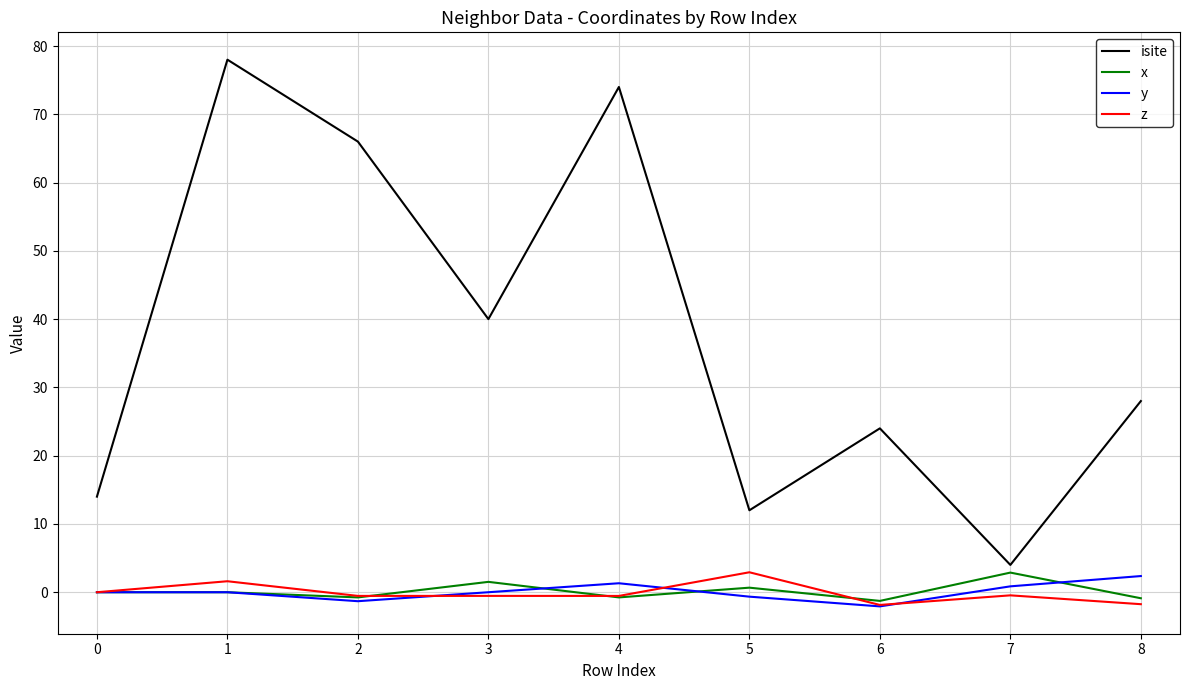

What is the maximum value shown in the chart?

78.0